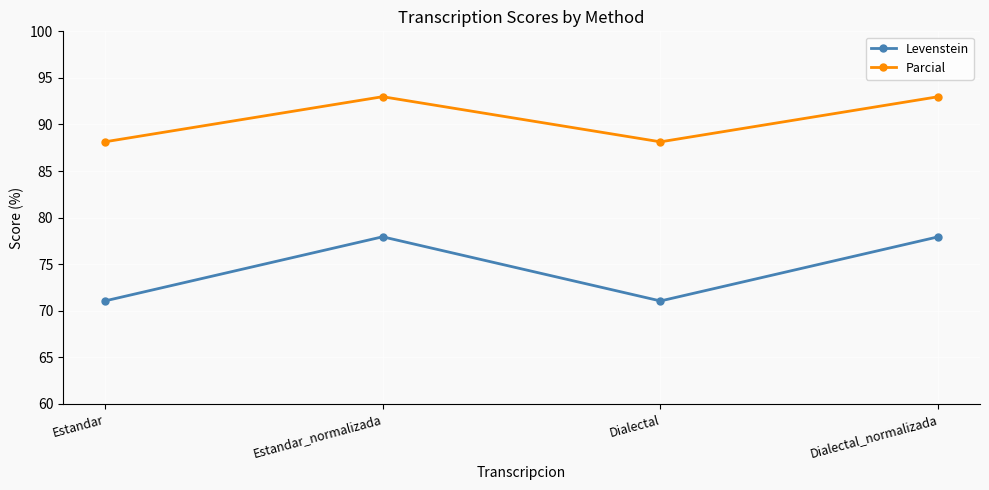

Which series changed the most between Estandar and Estandar_normalizada?

Levenstein